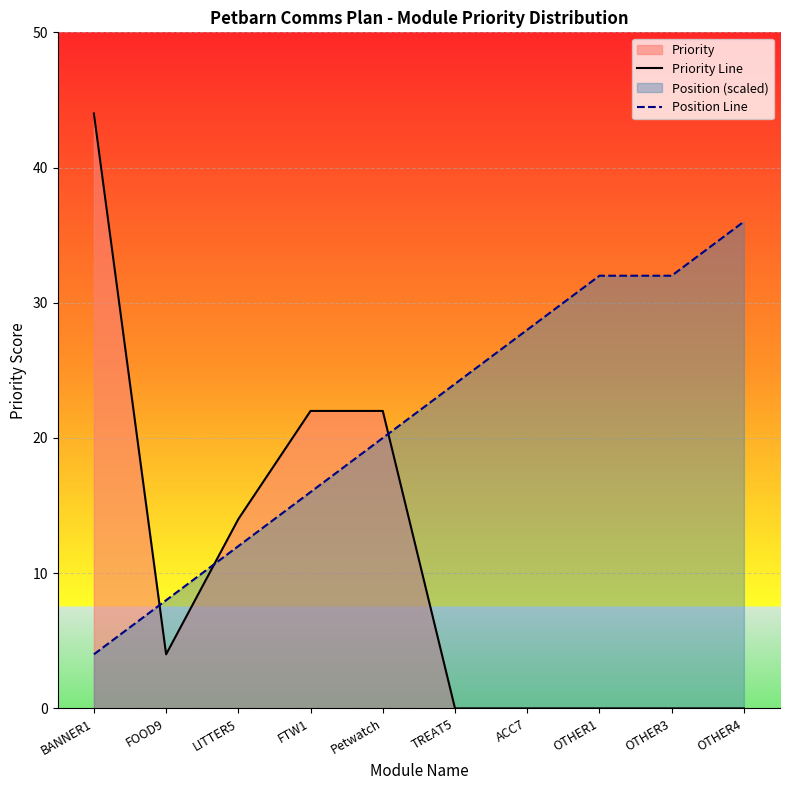

How many data points in Priority Line are less than 4?

5